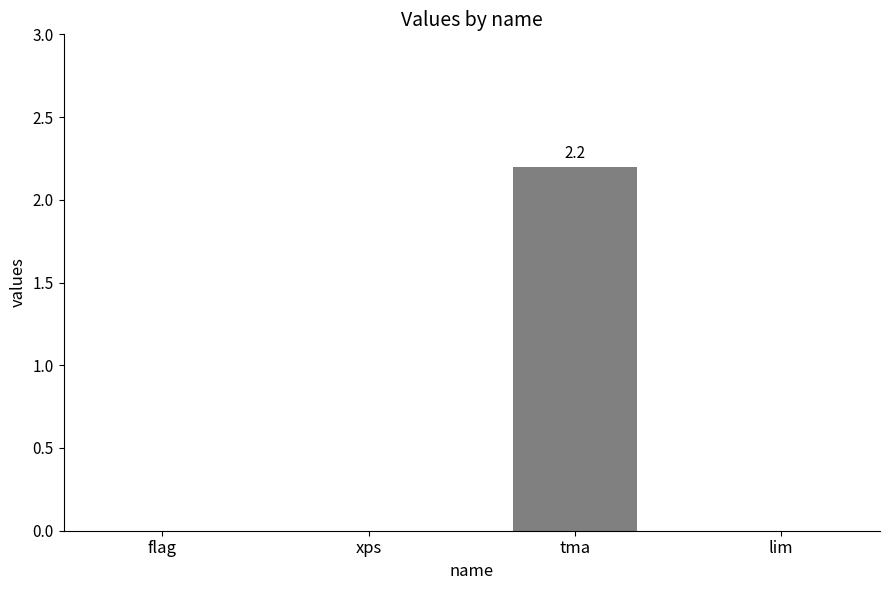

Are the bars horizontal?

No